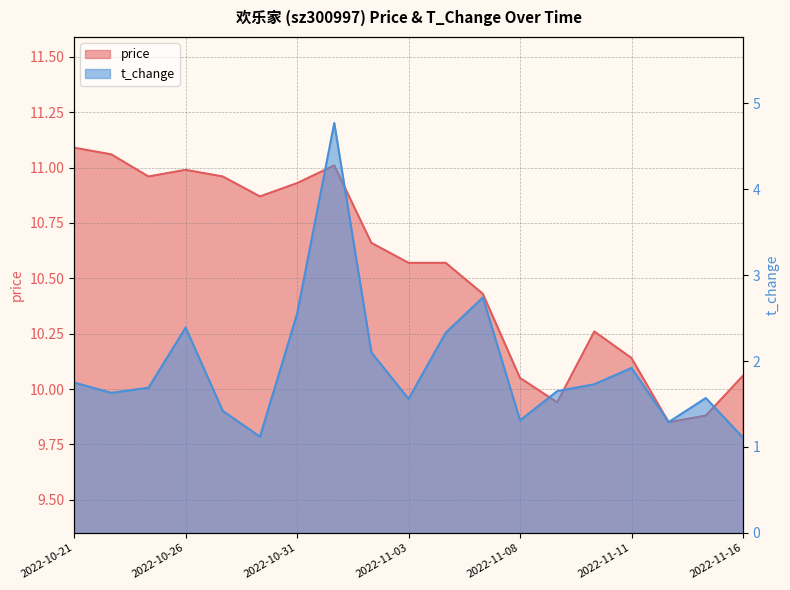

In price, how many points are higher than both neighbors (excluding endpoints)?

3